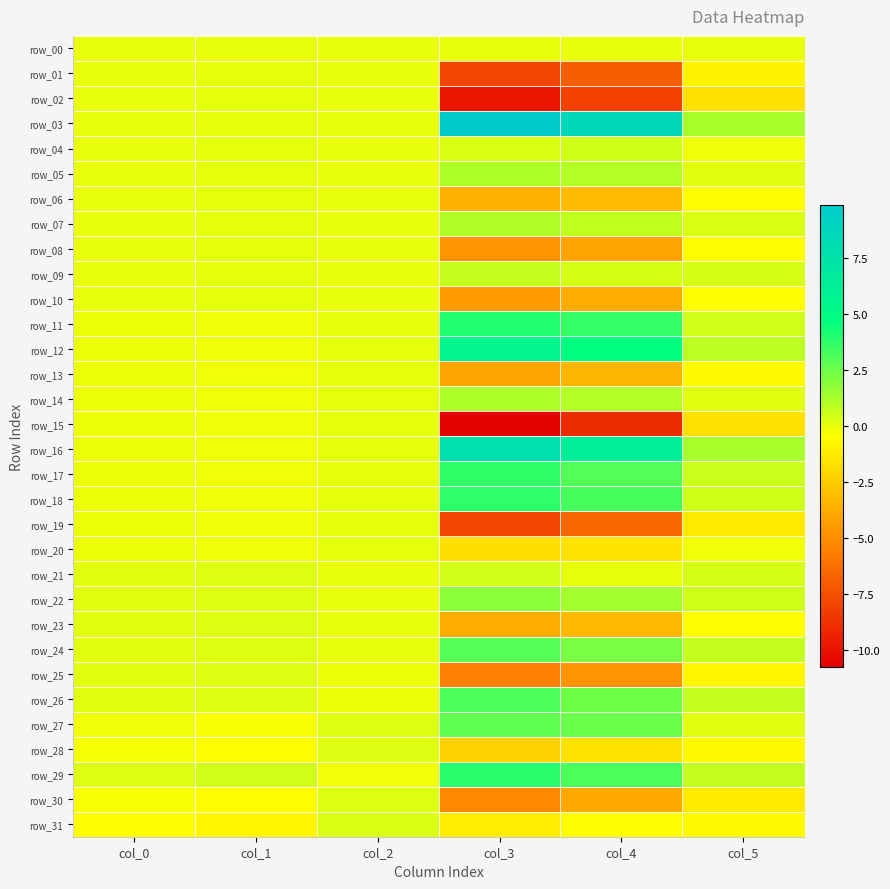

At which category is the sum across all series the highest?

col_2